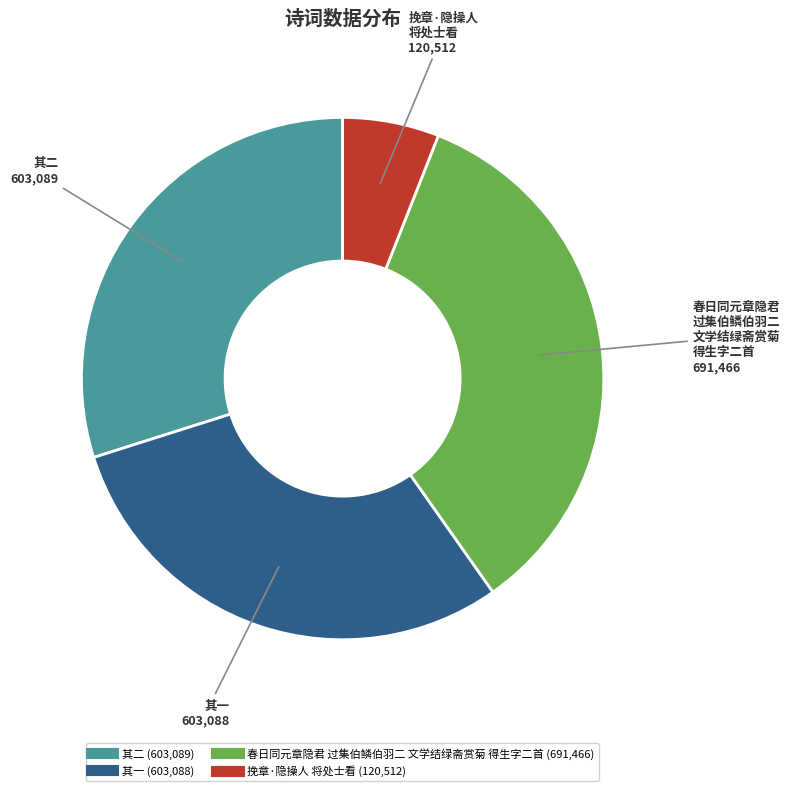

Is there any slice that represents more than half of the pie?

No